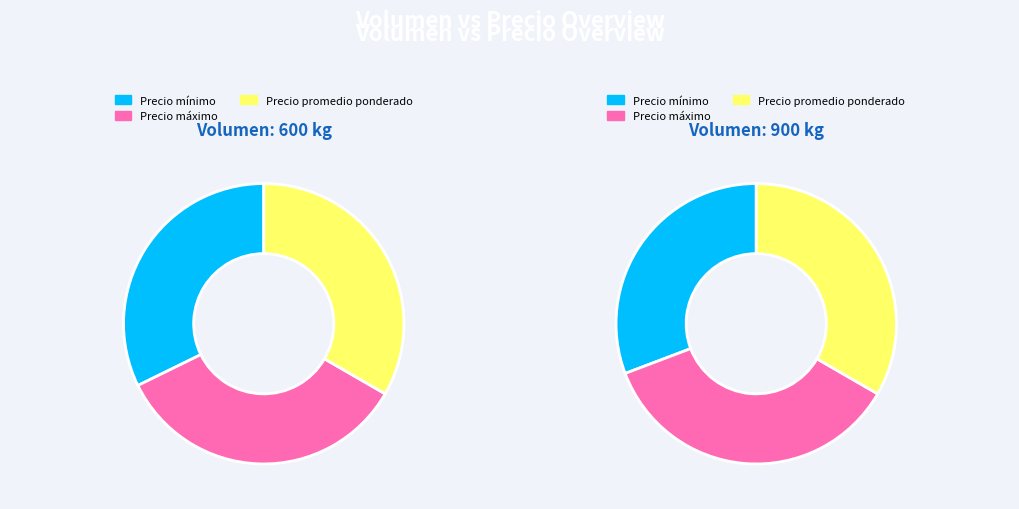

At 900, list the series in order from largest to smallest.

Precio máximo, Precio promedio ponderado, Precio mínimo